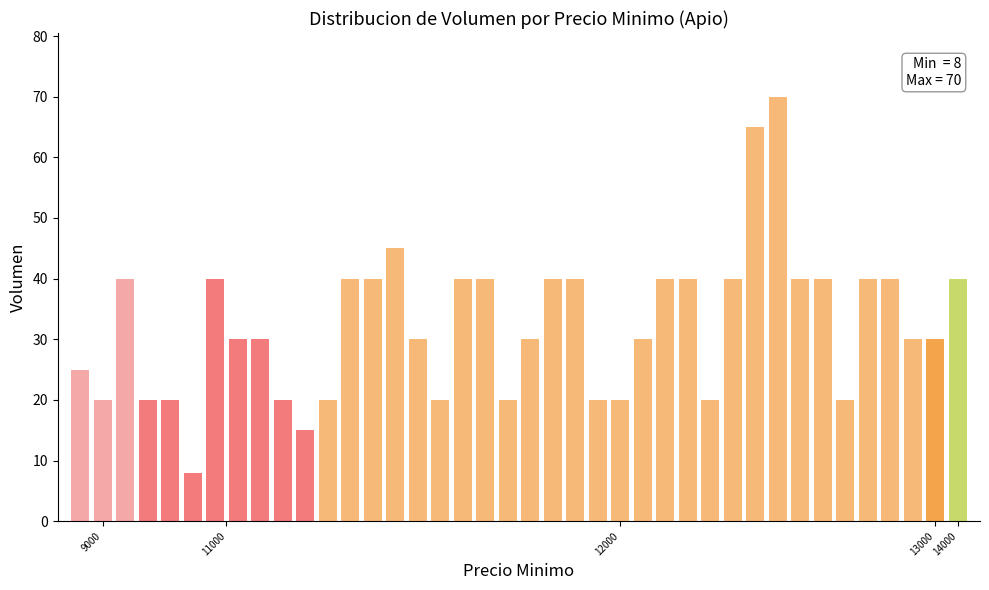

What is the minimum value shown in the chart?

8